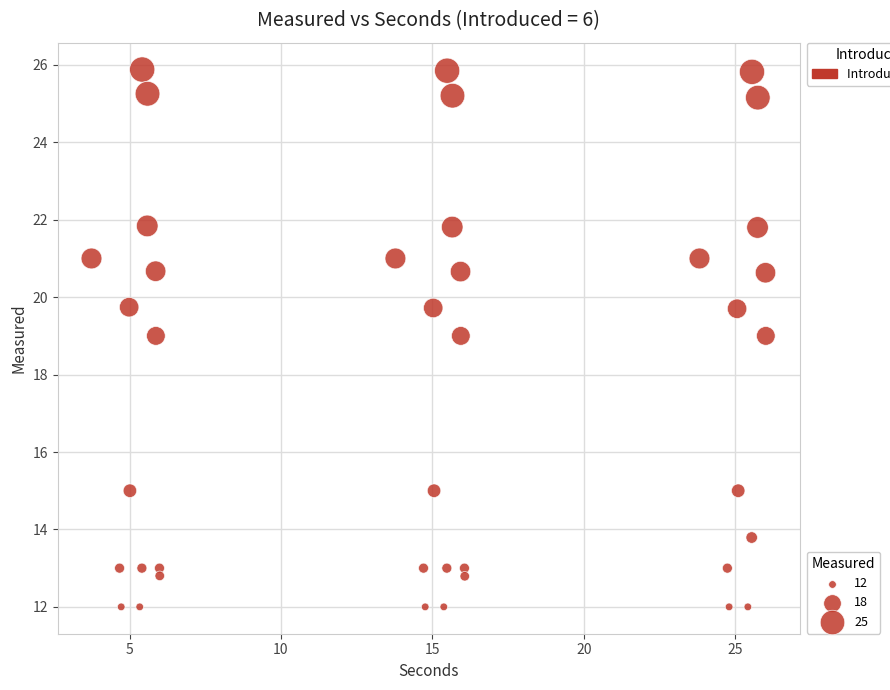

What is the range of Y values (max minus min)?

13.9